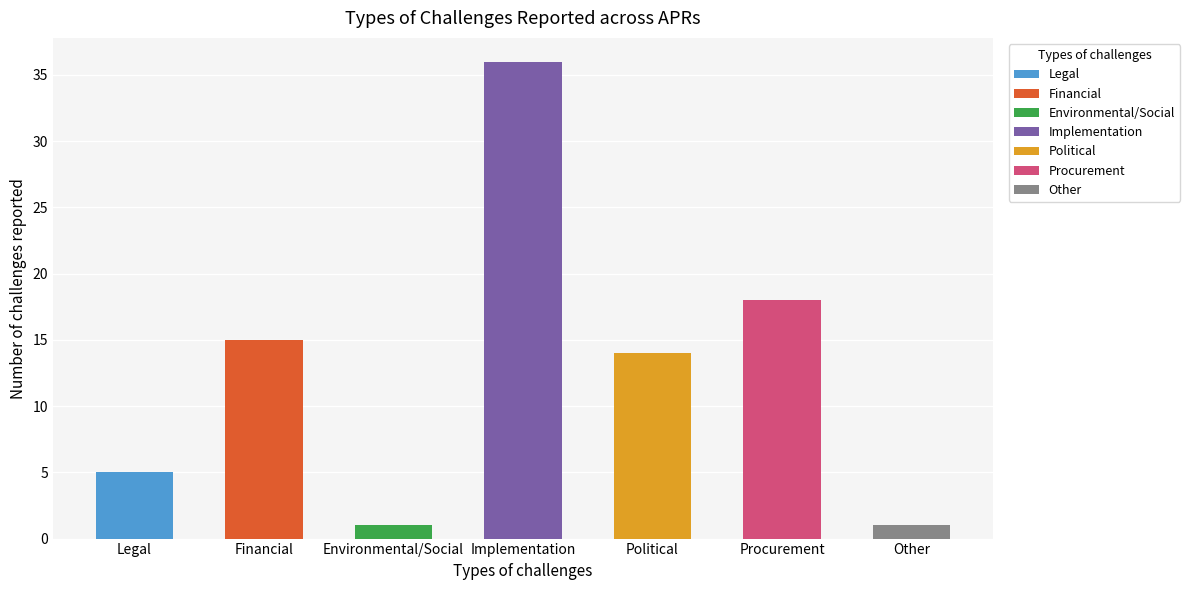

What position from the right is Other?

1